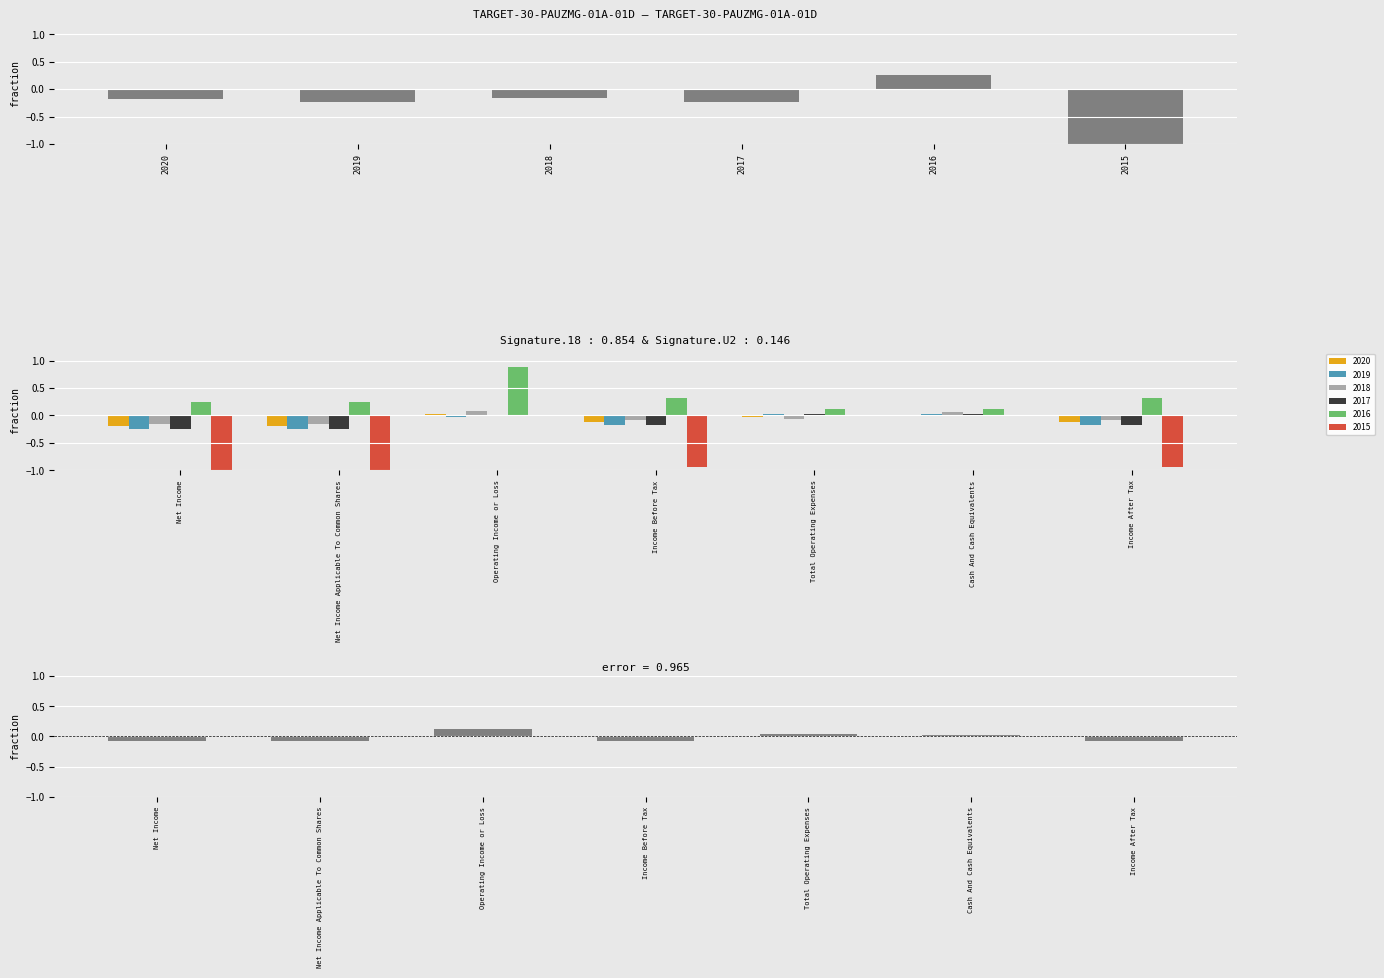

At Operating Income or Loss, list the series in order from smallest to largest.

2019, 2017, 2015, 2020, 2018, 2016